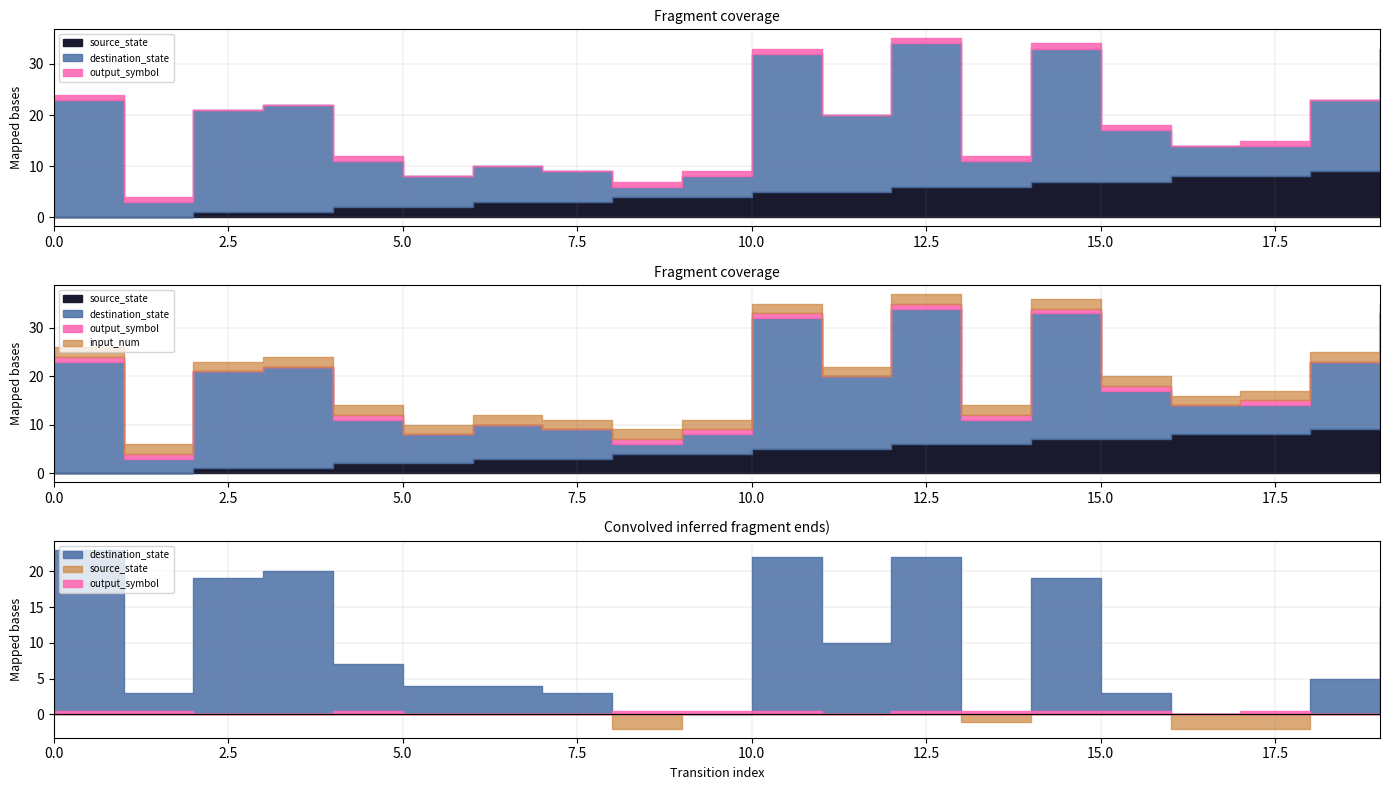

What is the total value across all series at 18?

25